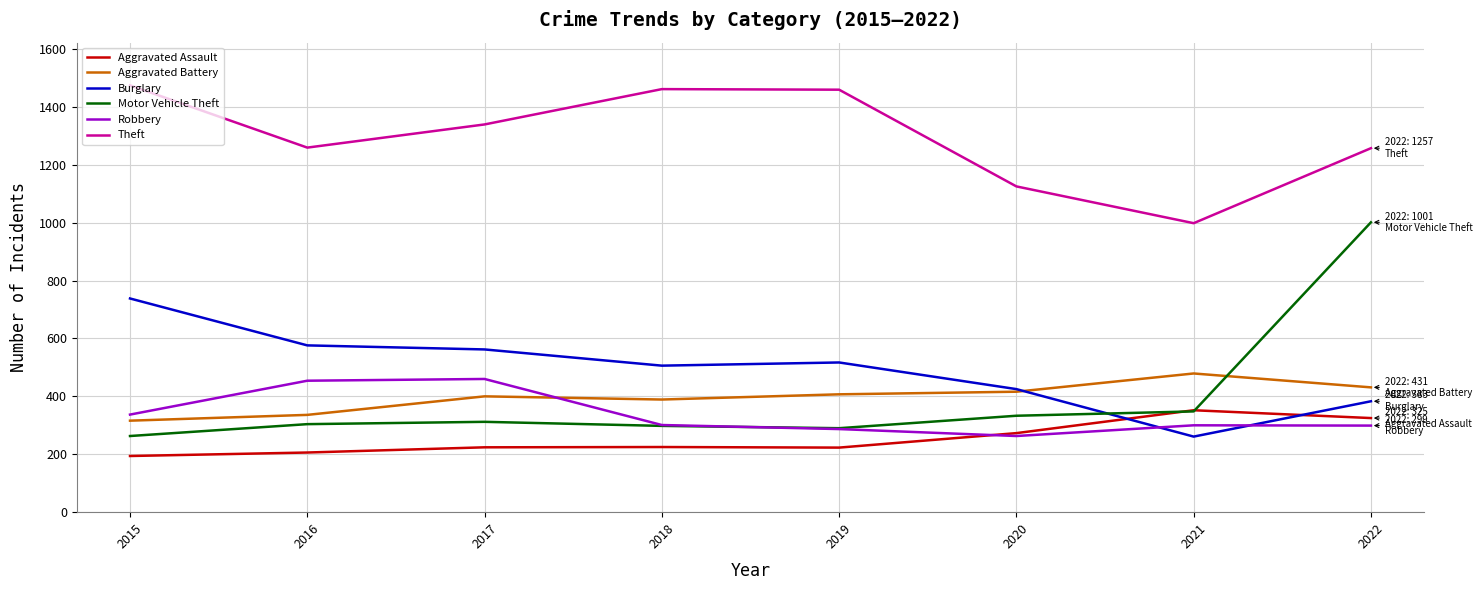

Rank the series by their maximum value, from lowest to highest.

Aggravated Assault, Robbery, Aggravated Battery, Burglary, Motor Vehicle Theft, Theft